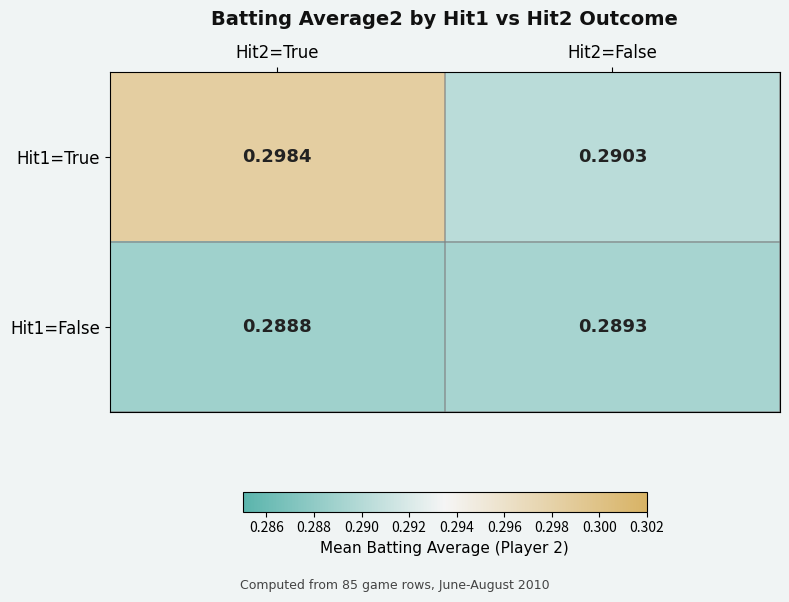

Is the value of Hit1=True at Hit2=True greater than the value of Hit1=False at Hit2=False?

Yes